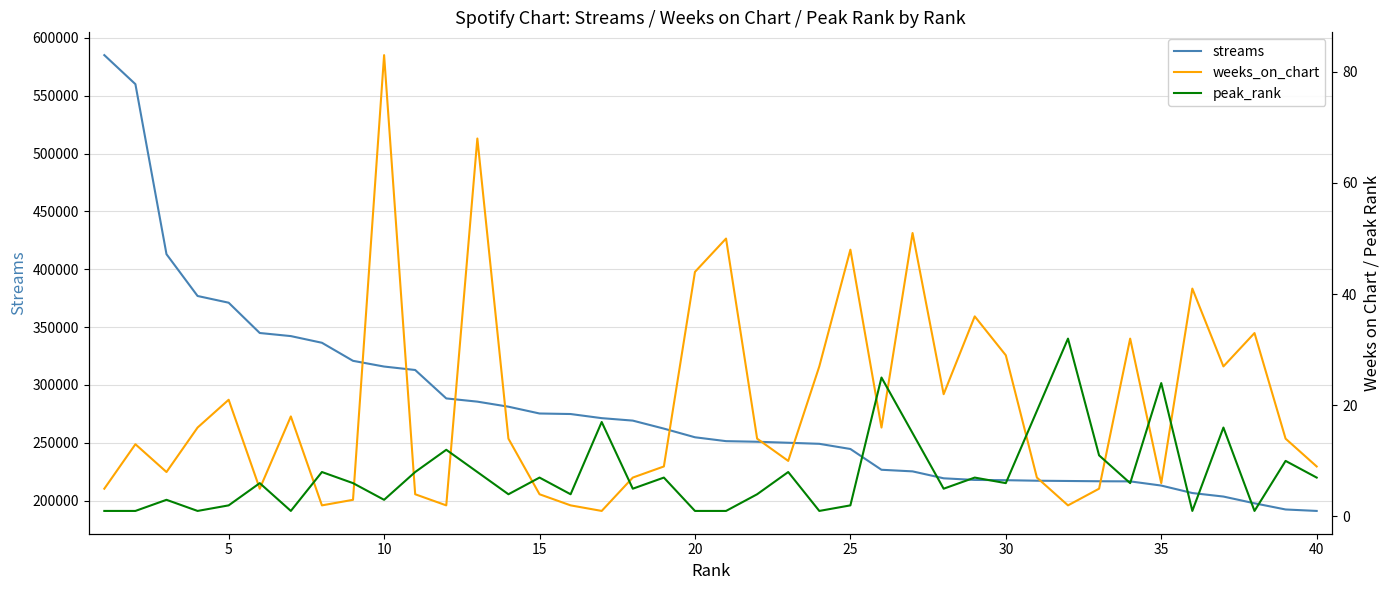

True or false: streams and peak_rank cross at least once.

False